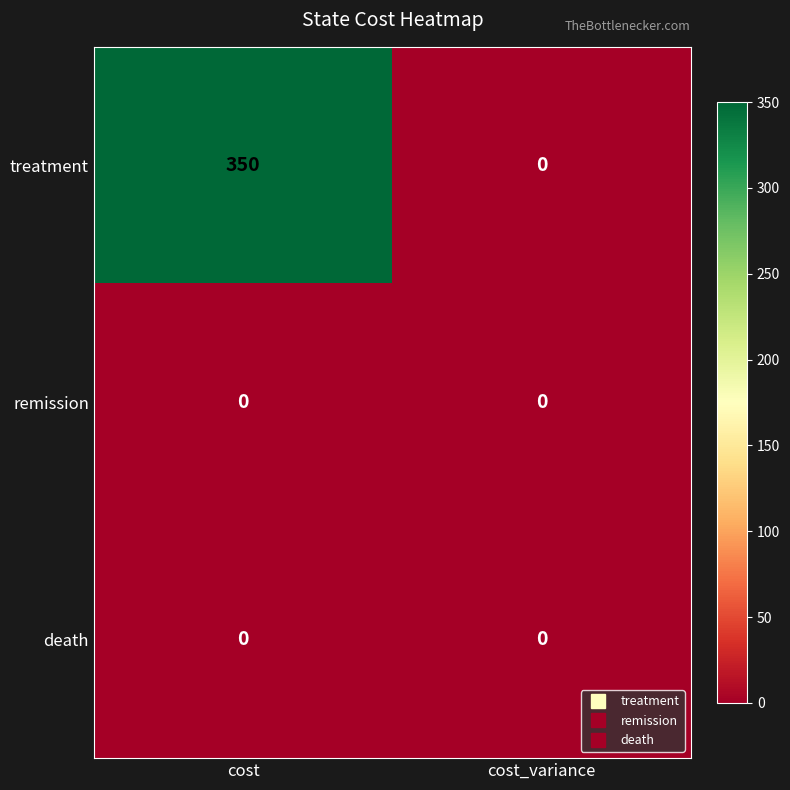

Which series has the widest spread of values?

treatment